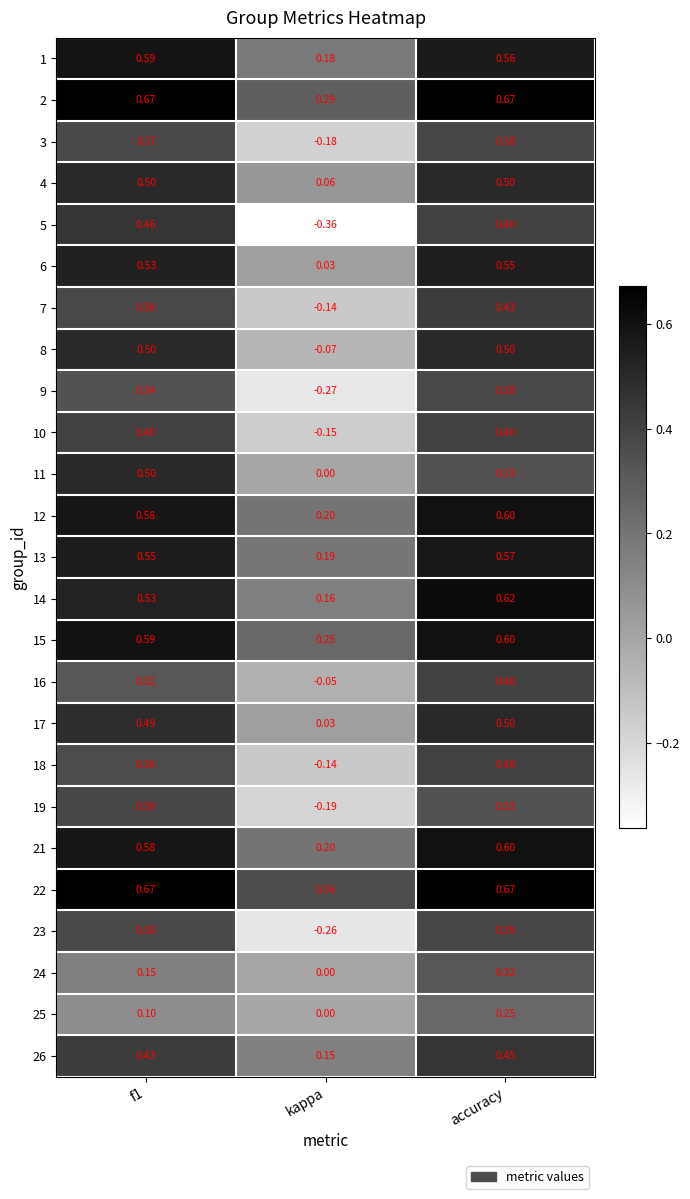

At which label does 6 reach its peak?

accuracy